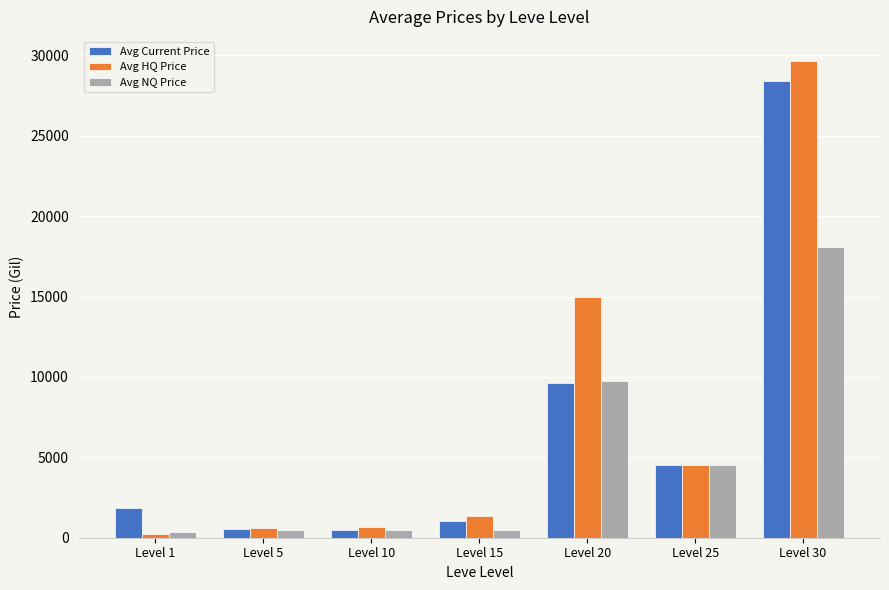

Which series changed the most between Level 1 and Level 25?

Avg HQ Price